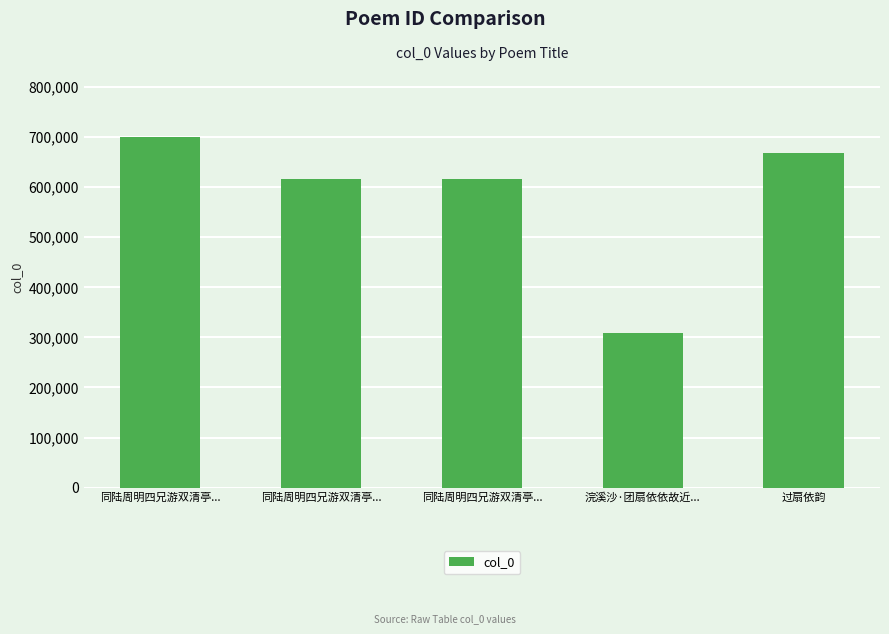

What is the smallest value displayed?

308469